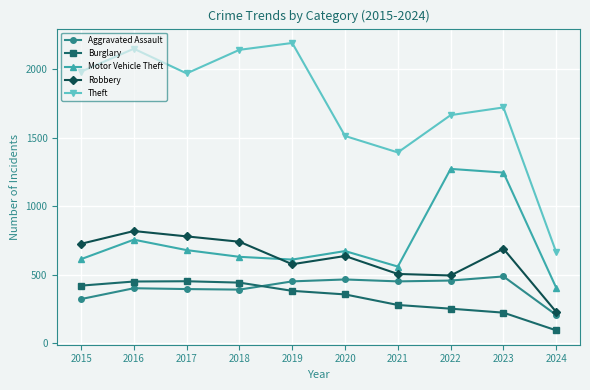

At which label does Robbery first exceed 690?

2015